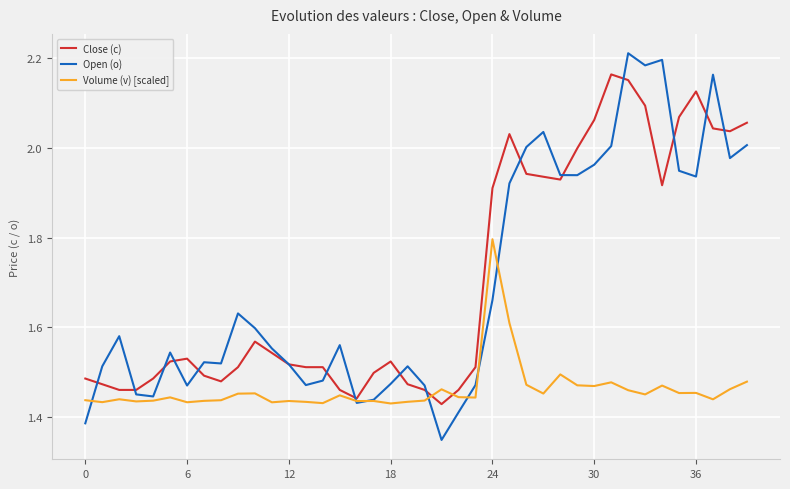

Which series has the largest range (max minus min)?

Open (o)